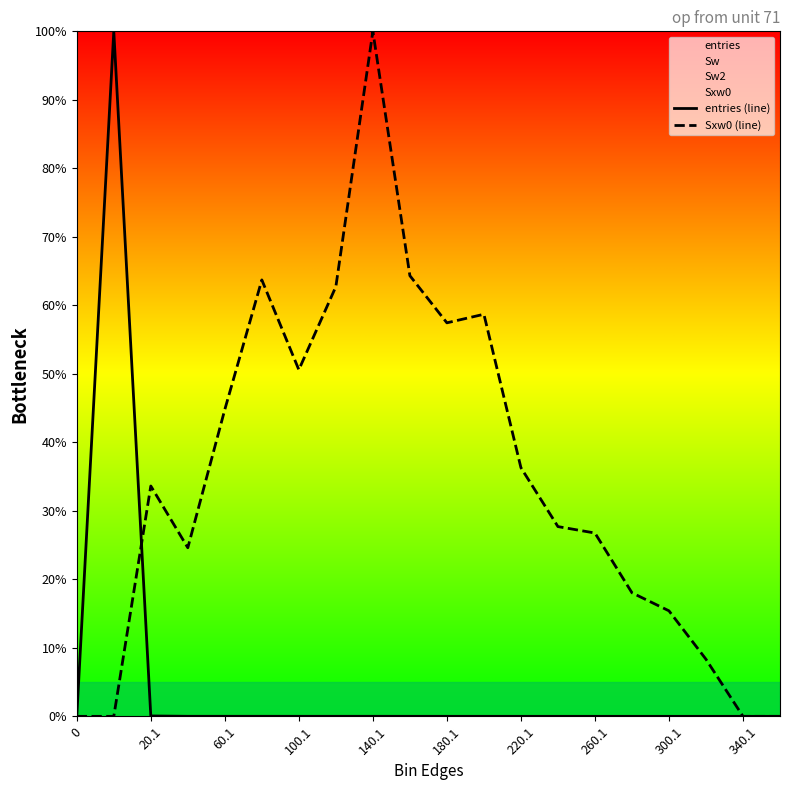

At which category does Sxw0 (line) reach its first local peak?

20.1